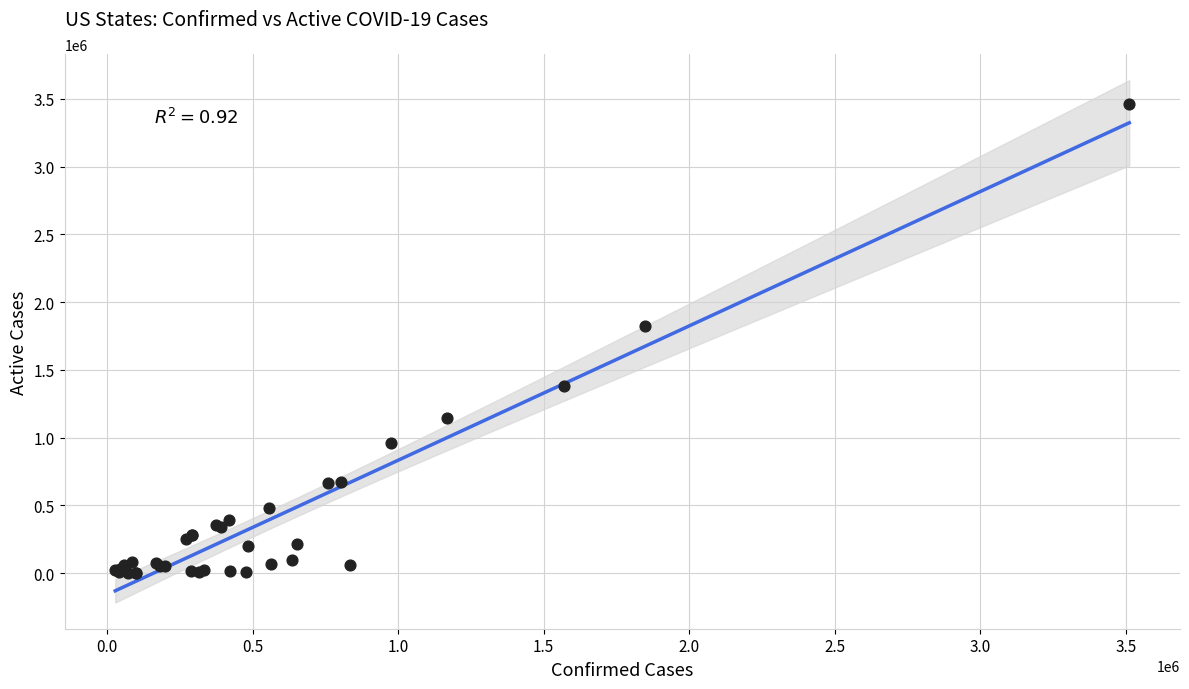

What Y value in the scatter plot is closest to 1732317?

1820270